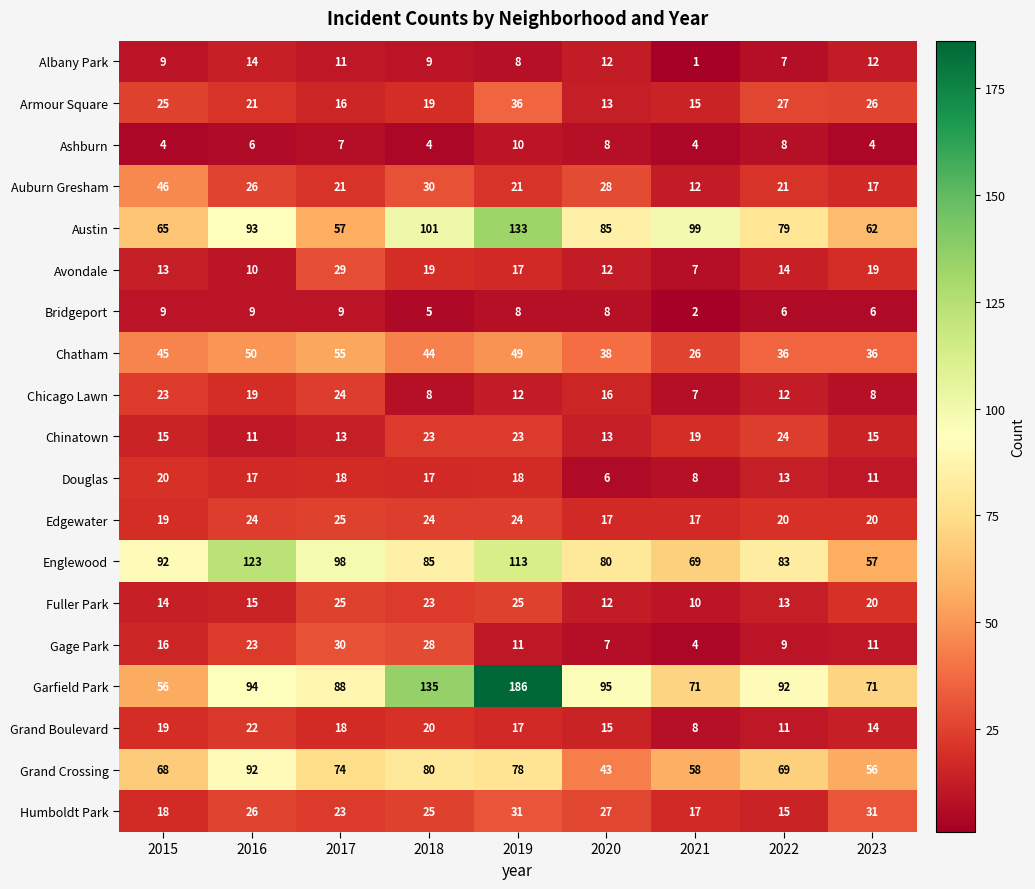

What is the highest value of the Chatham series?

55